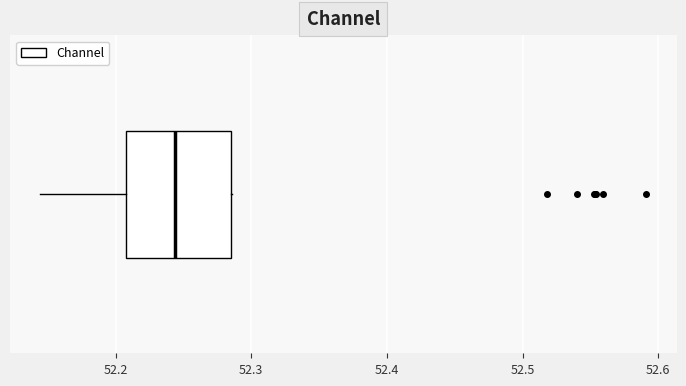

Read this box plot against the x-axis: the position of the median line, the range covered by the box, and the ends of both whiskers. The values are not printed on the chart, so give them approximately, as read against the axis.

median 52.24, box 52.21 to 52.28, whiskers 52.14 to 52.29